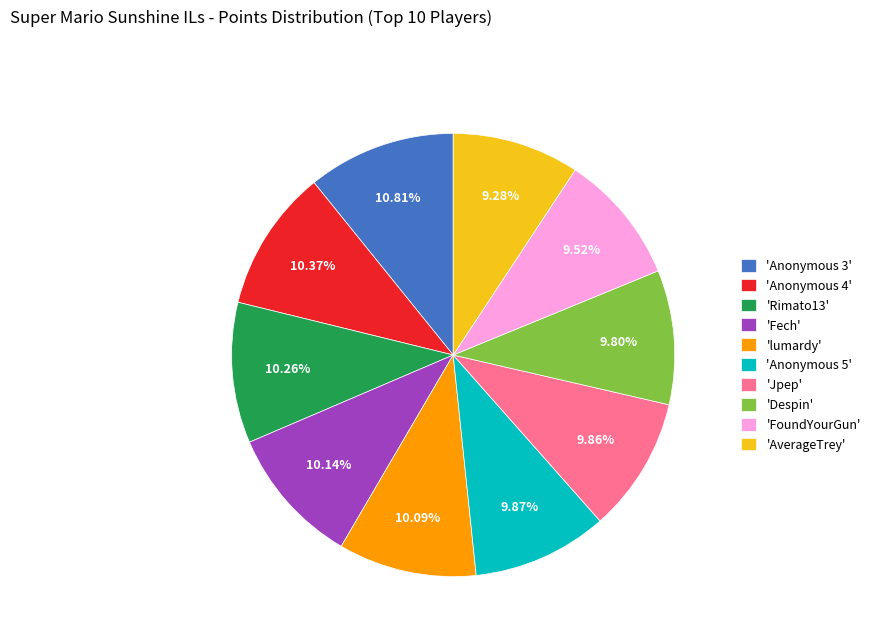

Do 'Jpep' and 'Anonymous 4' together represent more than half of the pie?

No